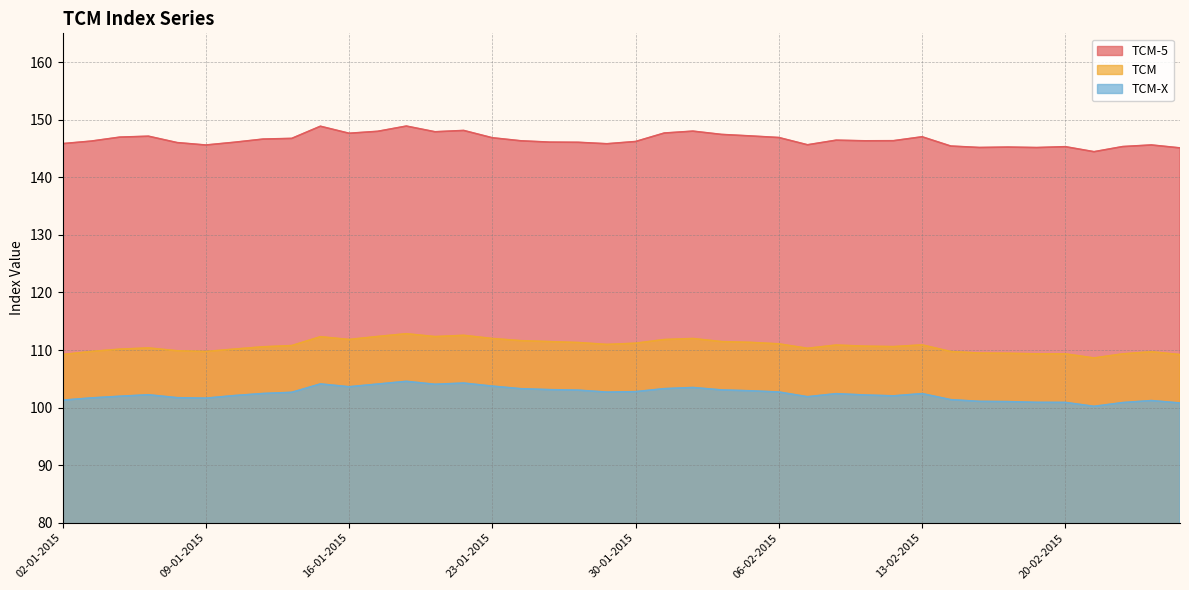

At which category does the chart reach its minimum across all series?

23-02-2015